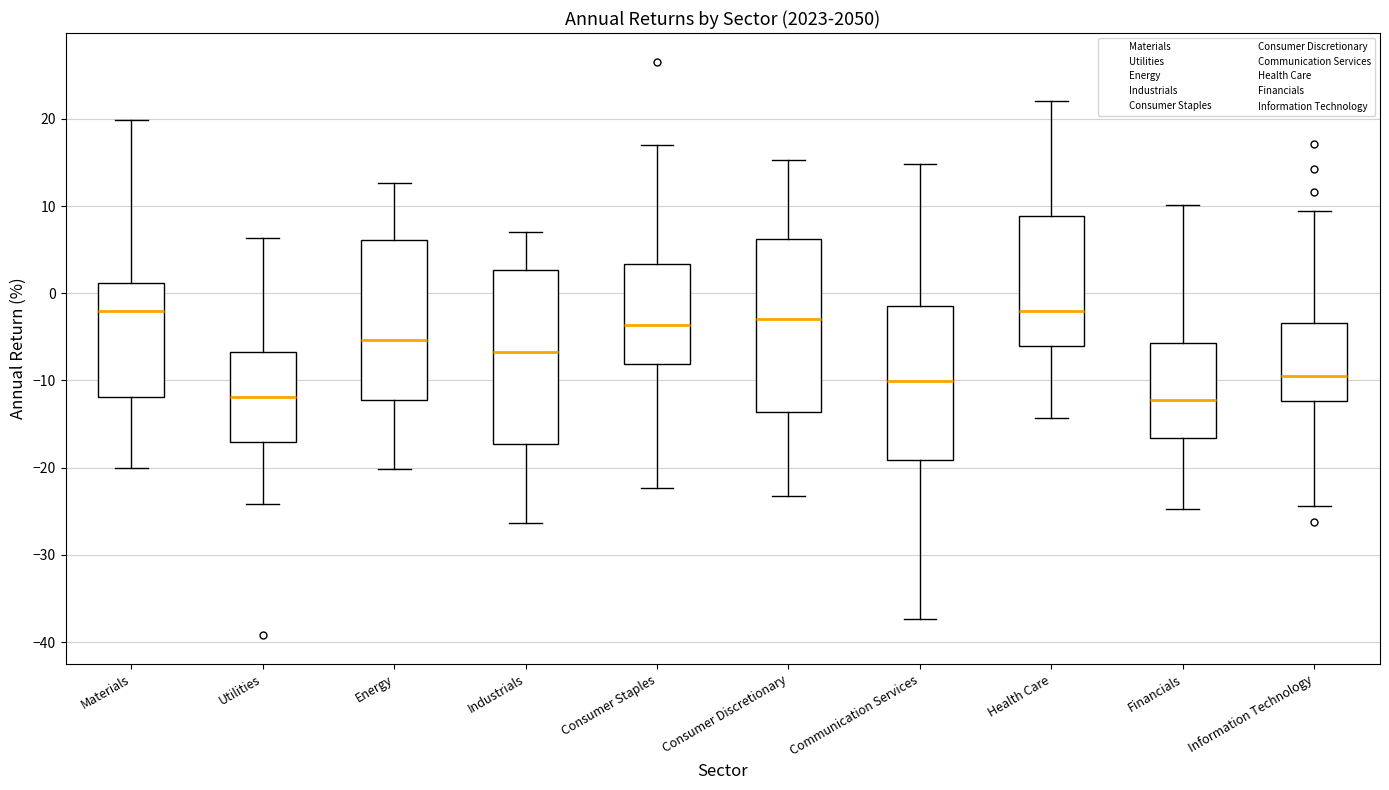

Reading left to right, read every box against the y-axis: the position of its median line, the range the box covers, and the ends of its whiskers. The values are not printed on the chart, so give them approximately, as read against the axis.

Materials: median -2, box -12 to 1, whiskers -20 to 20
Utilities: median -12, box -17 to -7, whiskers -24 to 6
Energy: median -5, box -12 to 6, whiskers -20 to 13
Industrials: median -7, box -17 to 3, whiskers -26 to 7
Consumer Staples: median -4, box -8 to 3, whiskers -22 to 17
Consumer Discretionary: median -3, box -14 to 6, whiskers -23 to 15
Communication Services: median -10, box -19 to -2, whiskers -37 to 15
Health Care: median -2, box -6 to 9, whiskers -14 to 22
Financials: median -12, box -17 to -6, whiskers -25 to 10
Information Technology: median -10, box -12 to -3, whiskers -24 to 9